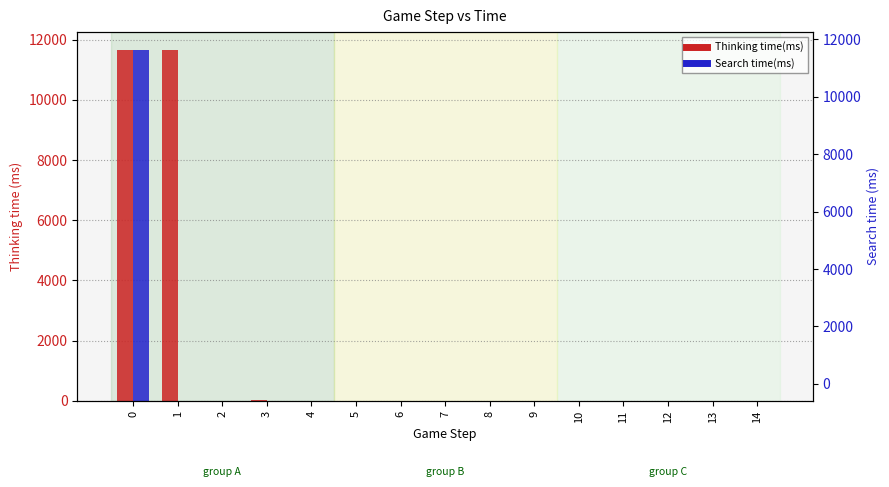

How many groups of bars are there?

15